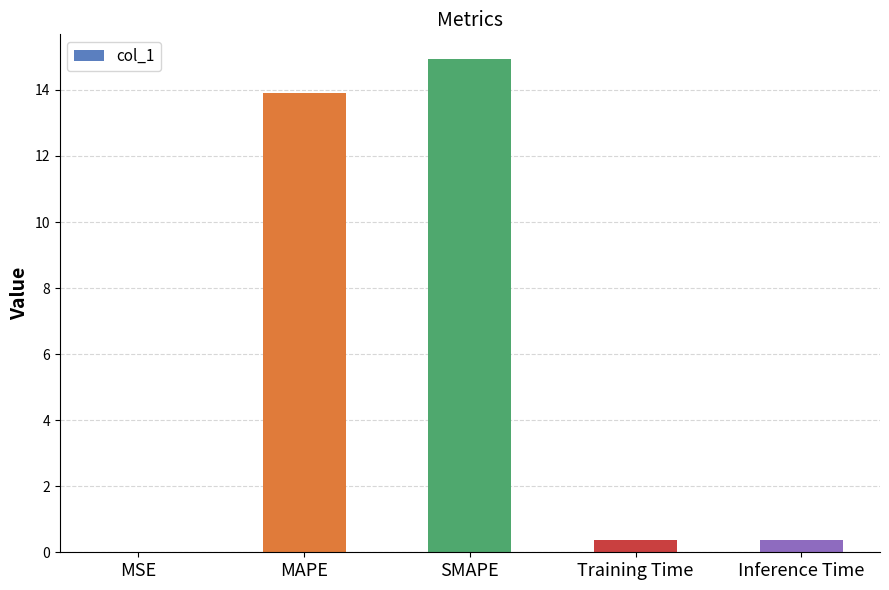

The value at Training Time is 0.4. True or false?

True